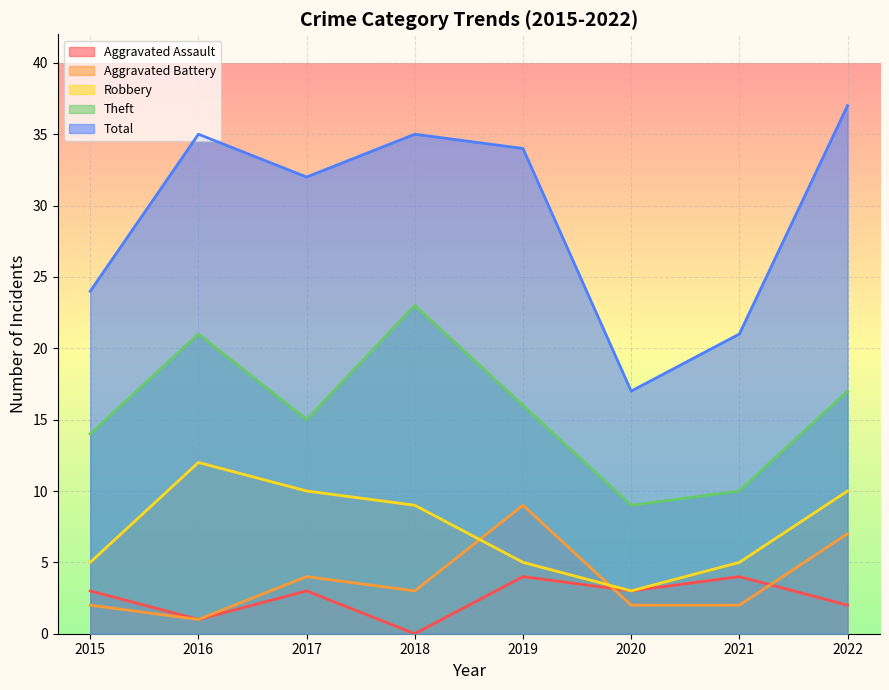

Between 2018 and 2022, which is larger?

2022